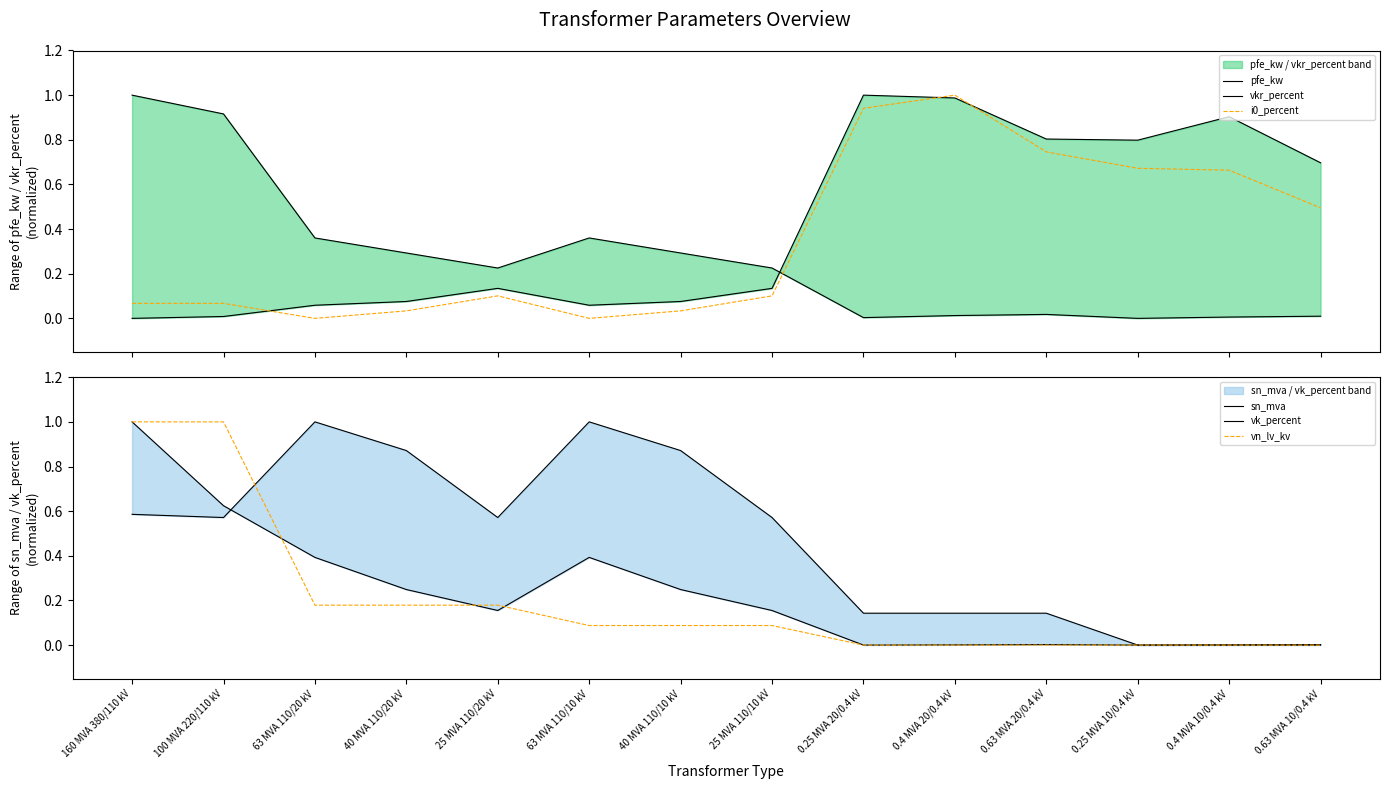

What is the difference between the maximum and minimum values in the i0_percent series?

1.0